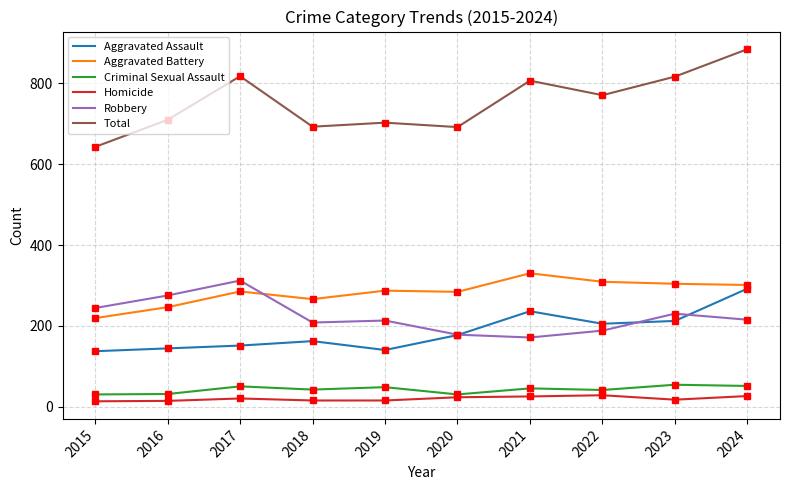

True or false: Aggravated Battery has more than 0 points higher than both neighbors.

True